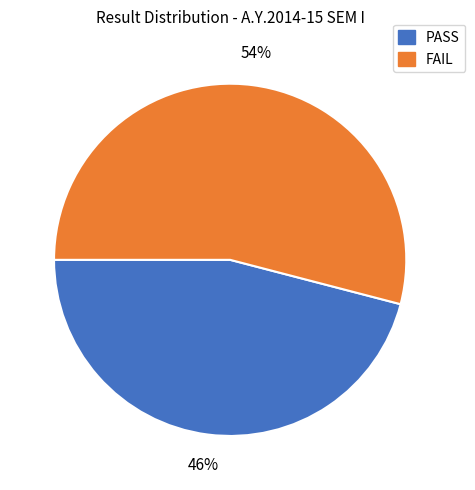

What percentage is the PASS slice, to the nearest percent?

46%